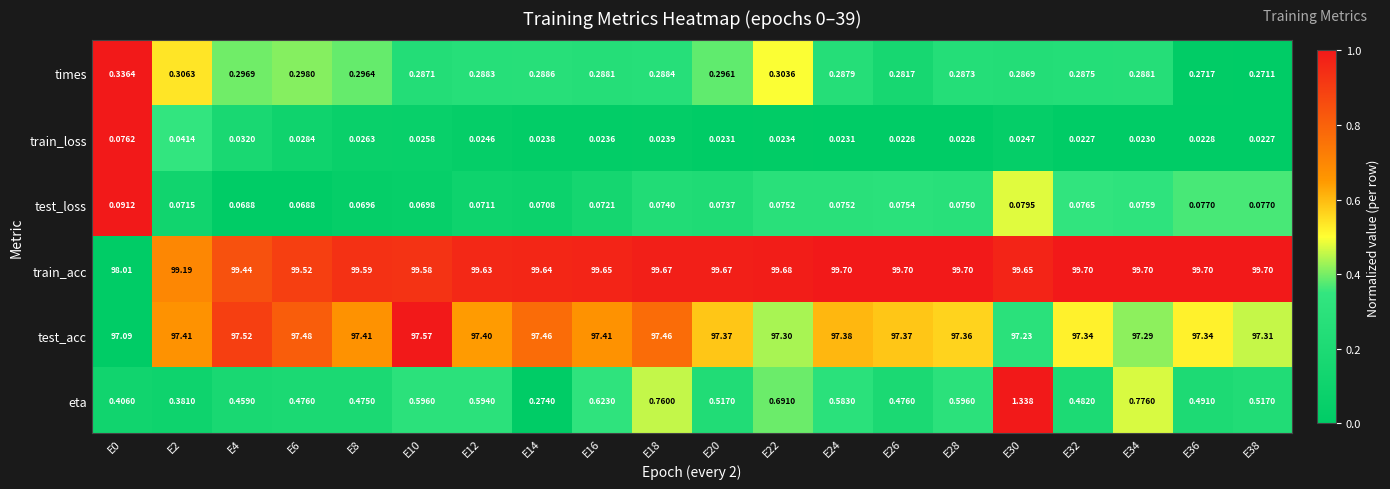

Which series has the largest total across all categories?

train_acc